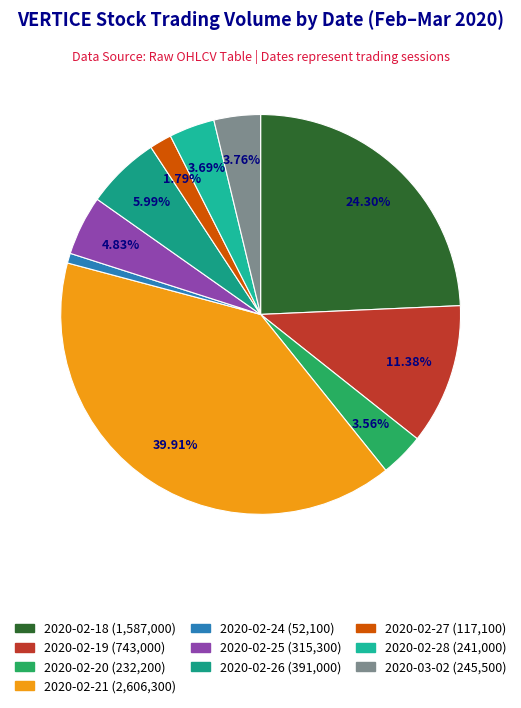

How many segments does this pie chart have?

10